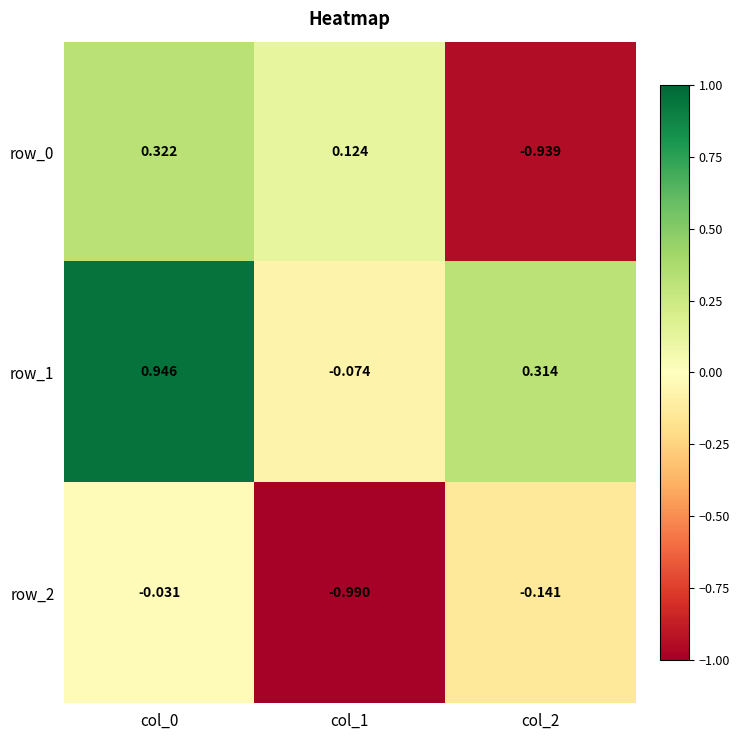

Is the value of row_2 at col_0 greater than the value of row_0 at col_0?

No